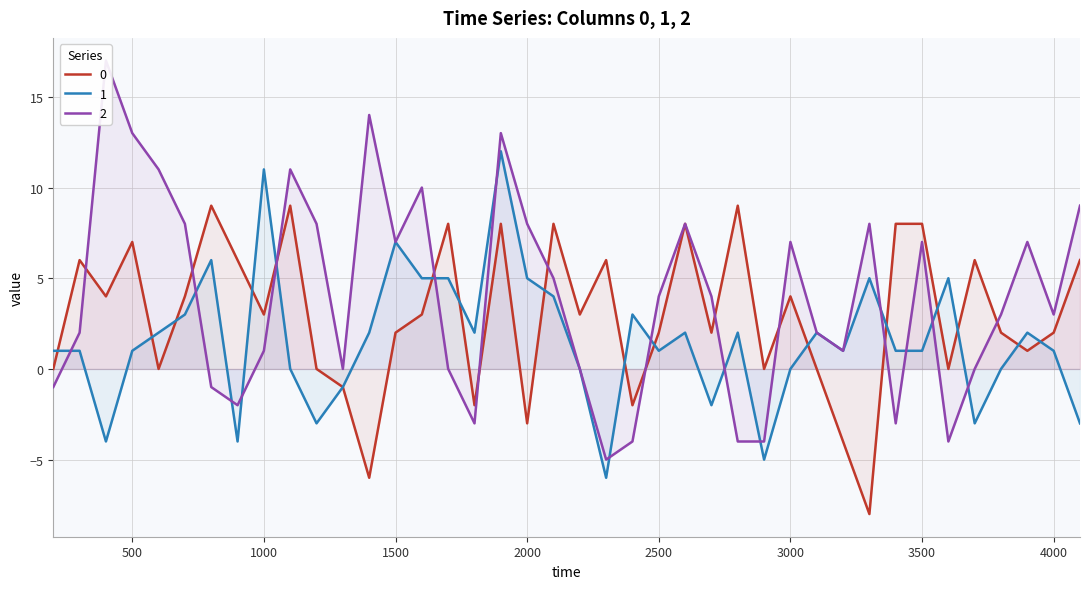

Between 900 and 4100, which series saw the biggest shift?

2